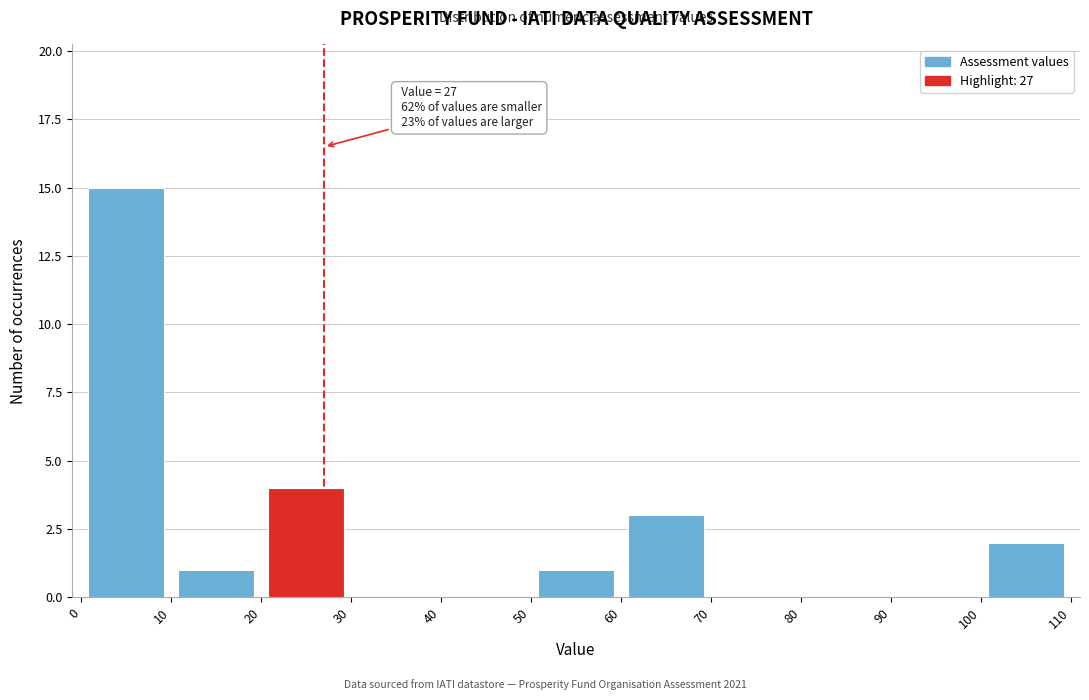

Which range on the x-axis has the tallest bar?

0 to 10